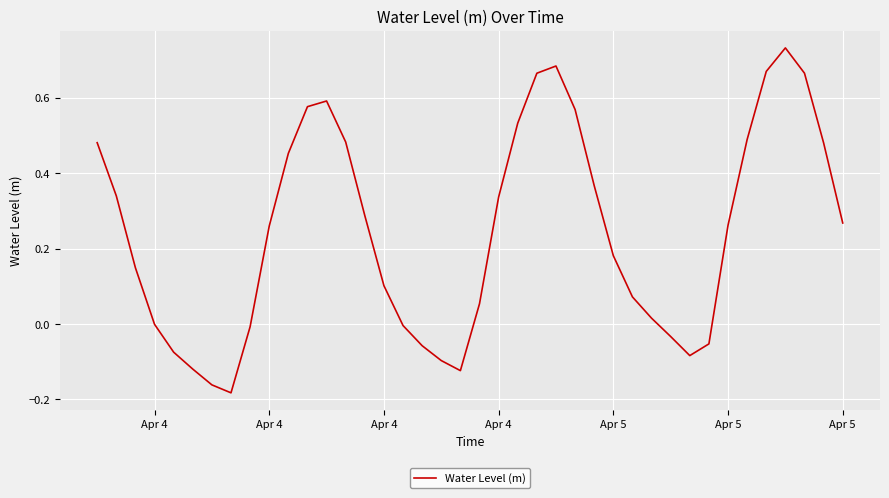

What is the difference between the maximum and minimum values?

0.9